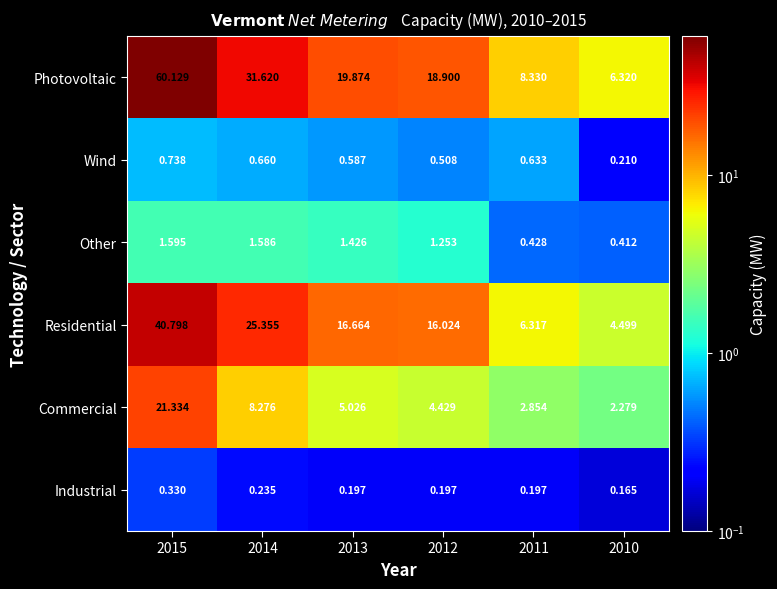

Which series has the largest range (max minus min)?

Photovoltaic